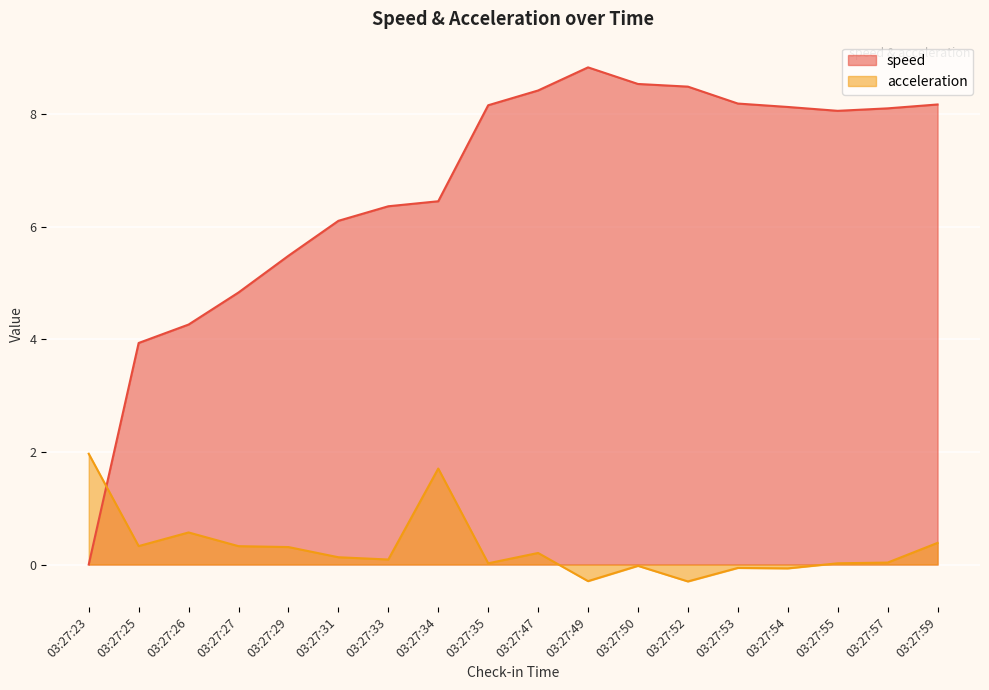

What is the highest value of the speed series?

8.8